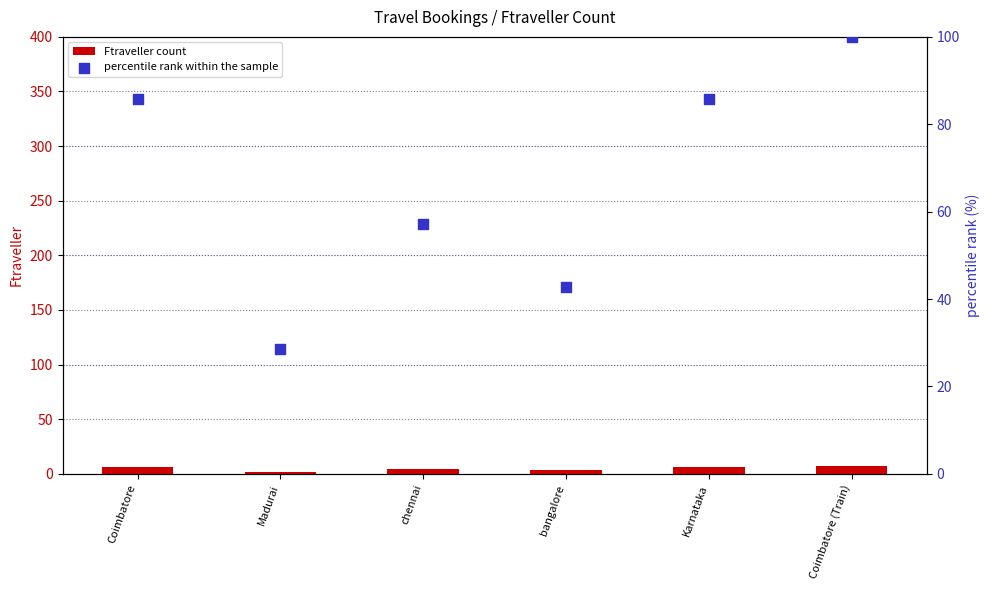

At how many categories does at least one series exceed 49?

4